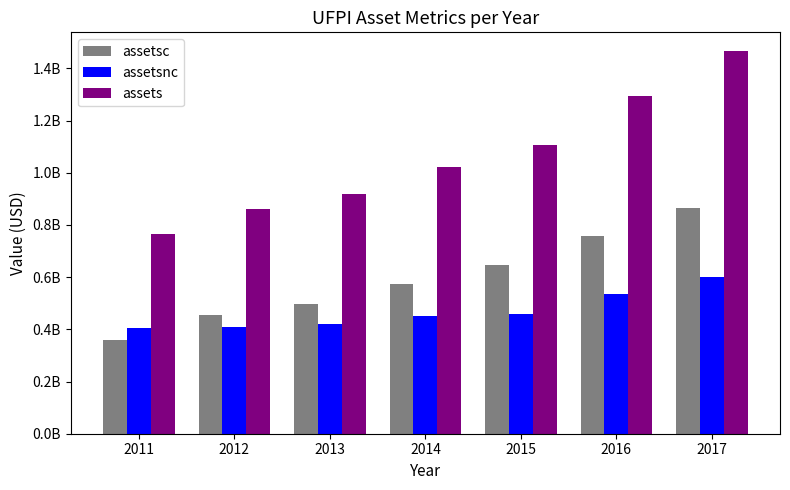

What is the sum of all assetsc values?

4148928000